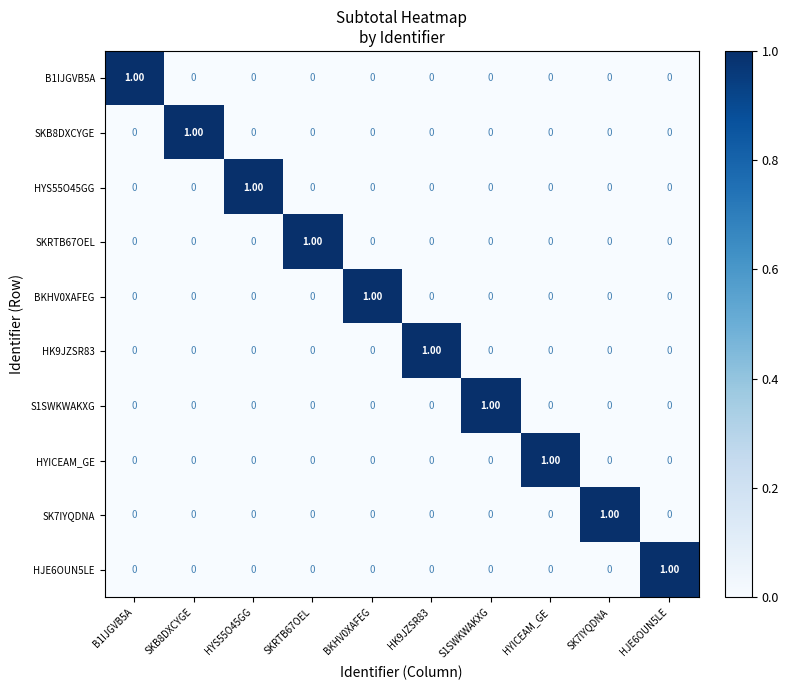

At how many categories does at least one series exceed 0?

10